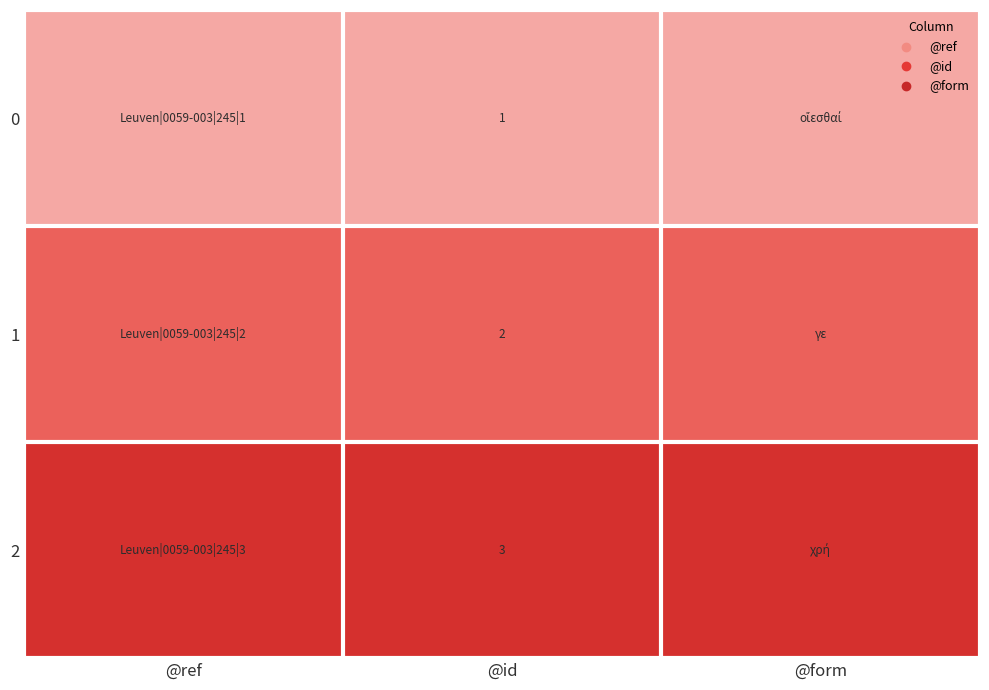

What is the total value across all series at @ref?

6